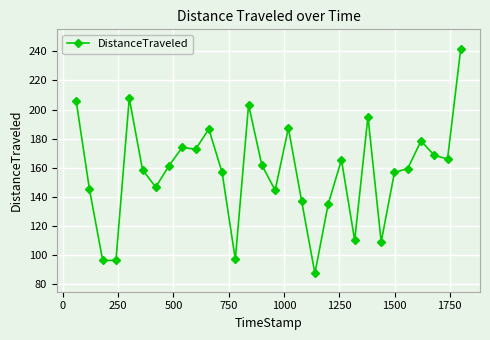

What is the value of the 27th point from the left?

178.4